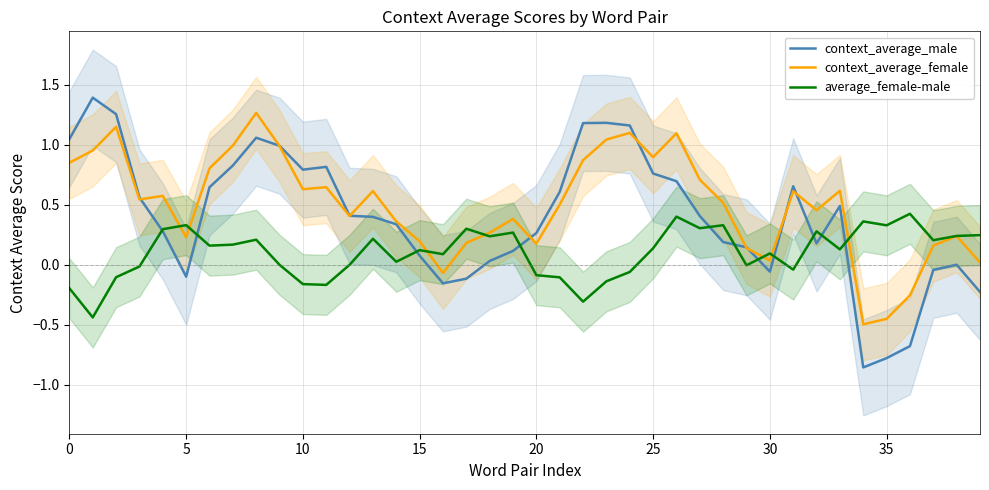

Which series ends up on top after the final intersection of context_average_male and context_average_female?

context_average_female